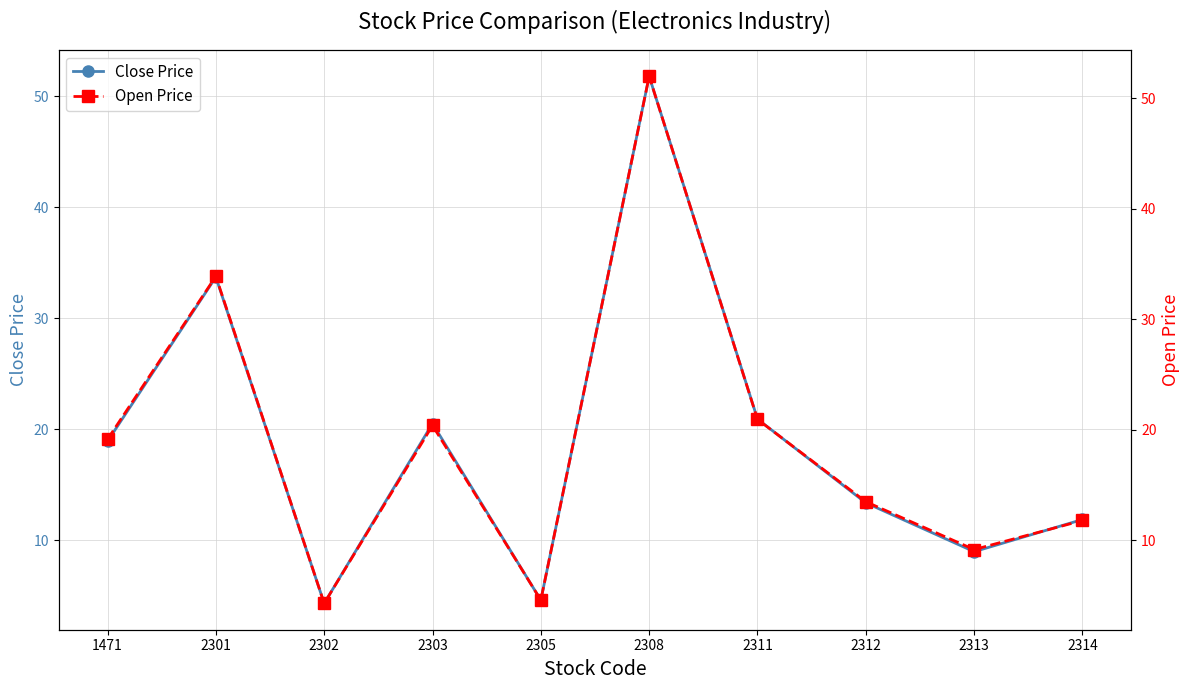

How many lines are shown in the chart?

2